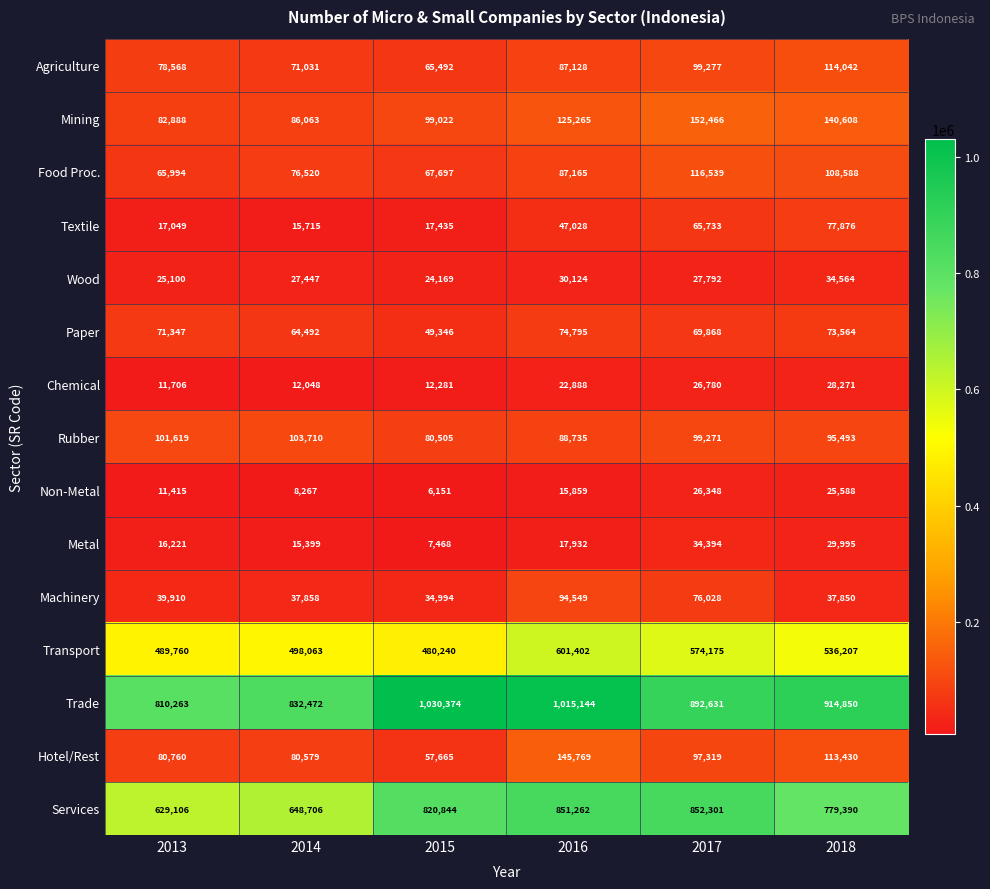

How many distinct data groups are displayed?

15